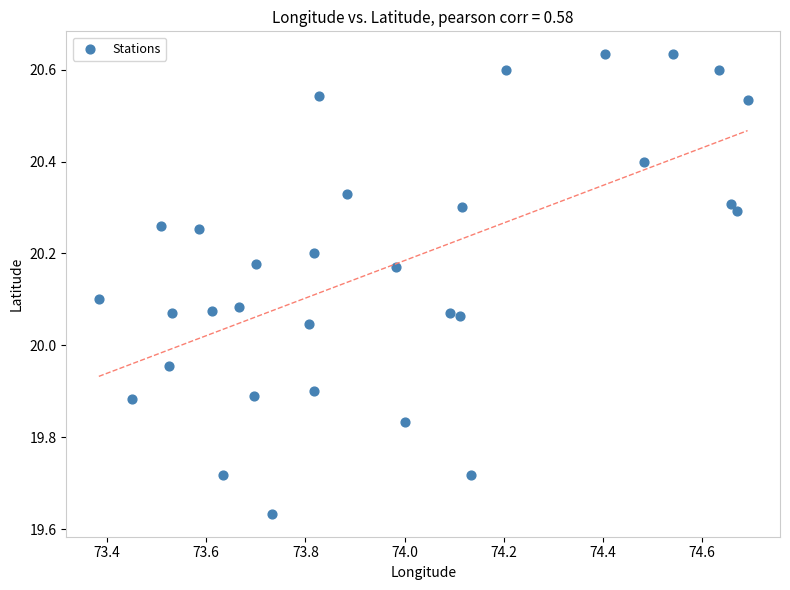

What is the range of Y values (max minus min)?

1.0